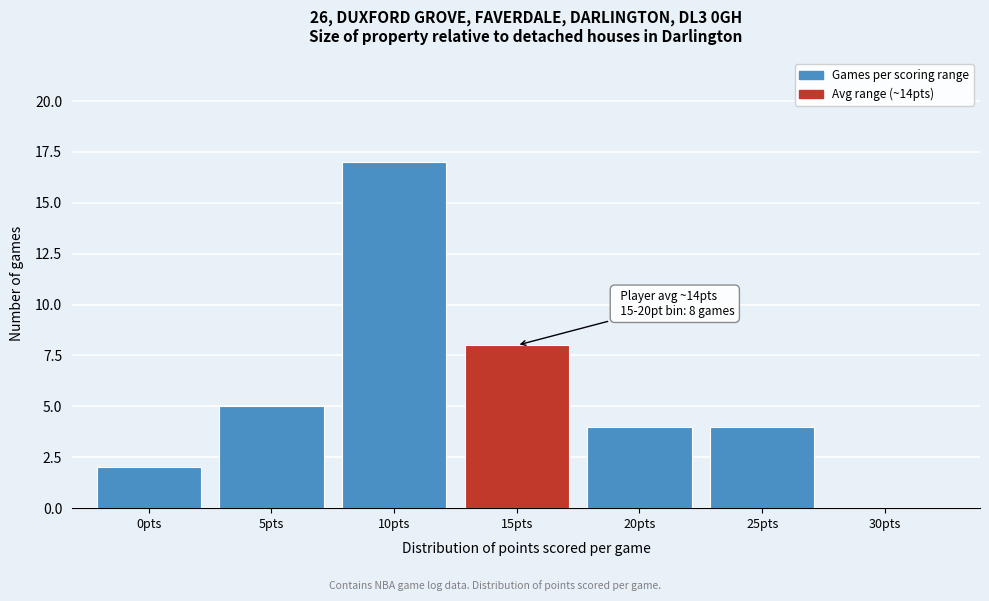

Reading left to right, what are all the values shown in this chart?

0pts=2	5pts=5	10pts=17	15pts=8	20pts=4	25pts=4	30pts=0